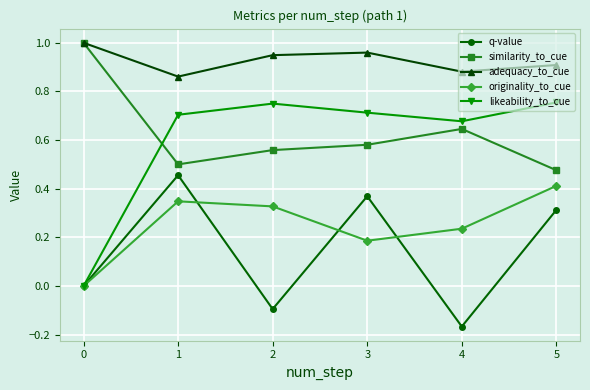

How many lines are shown in the chart?

5